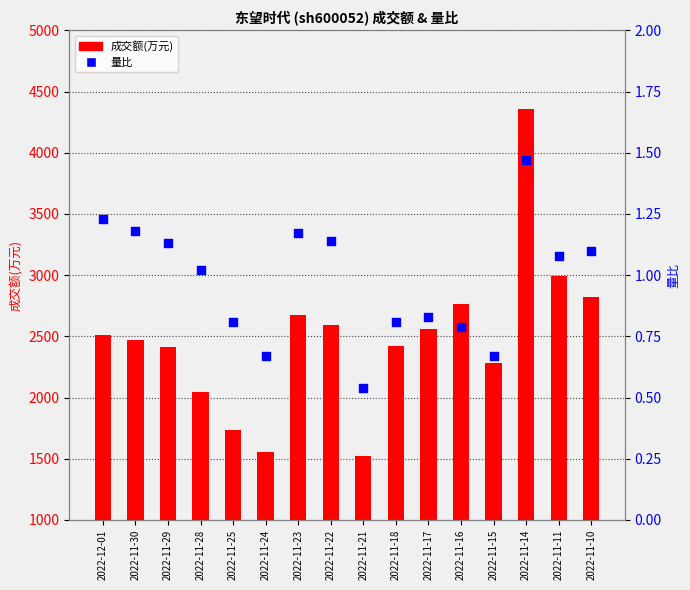

Which series contains the lowest Y value?

量比